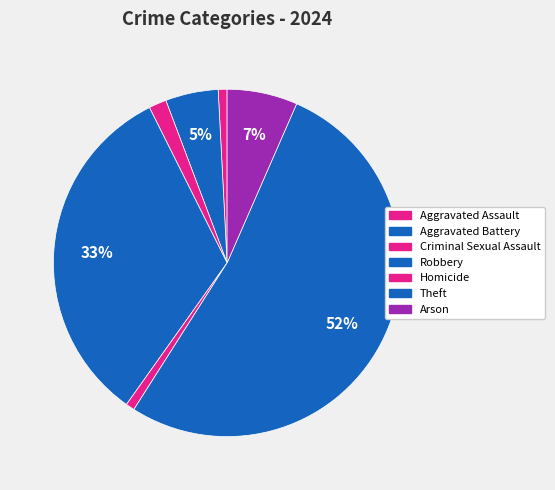

How many segments does this pie chart have?

7